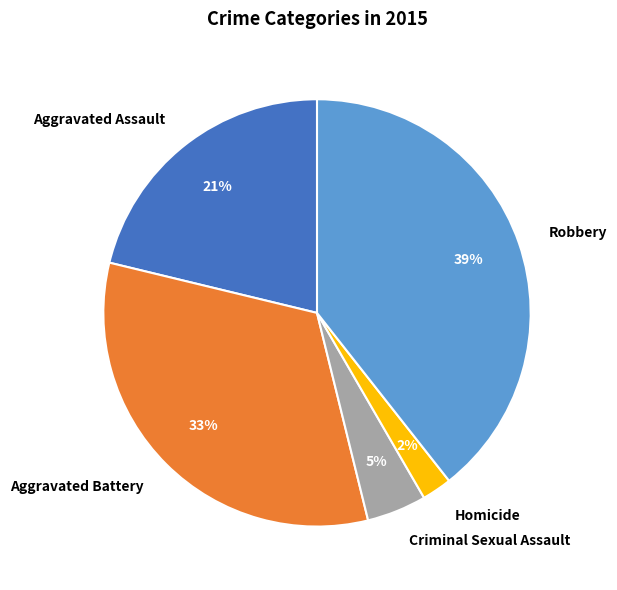

What is the ratio of the value at Robbery to the value at Aggravated Assault?

1.9